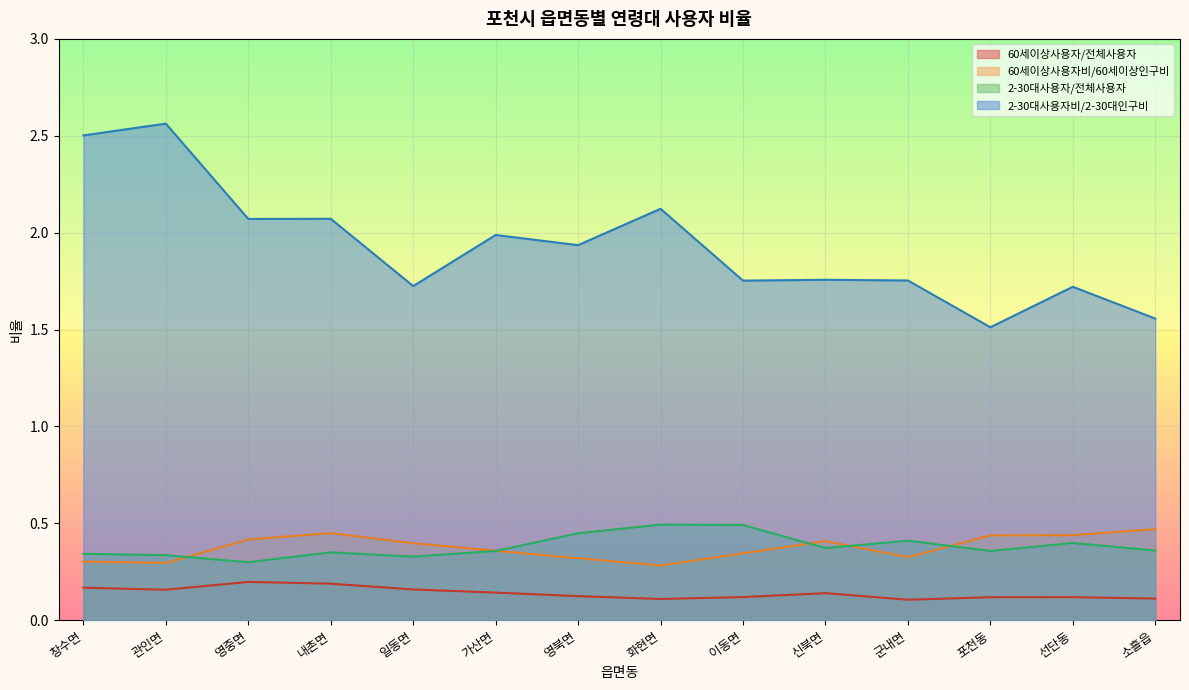

Which series has the largest total across all categories?

2-30대사용자비/2-30대인구비